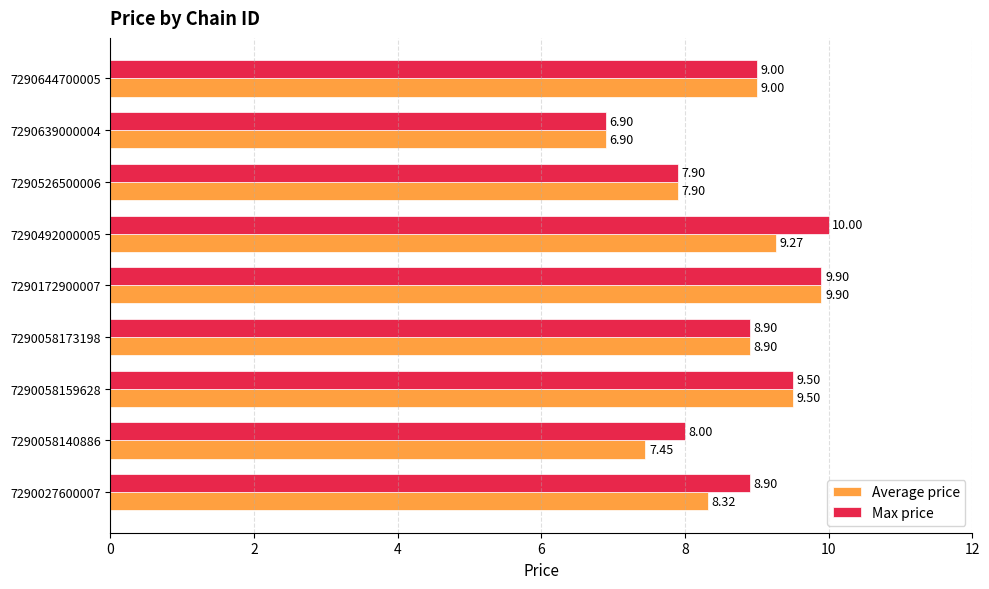

Which series has the largest total across all categories?

Max price